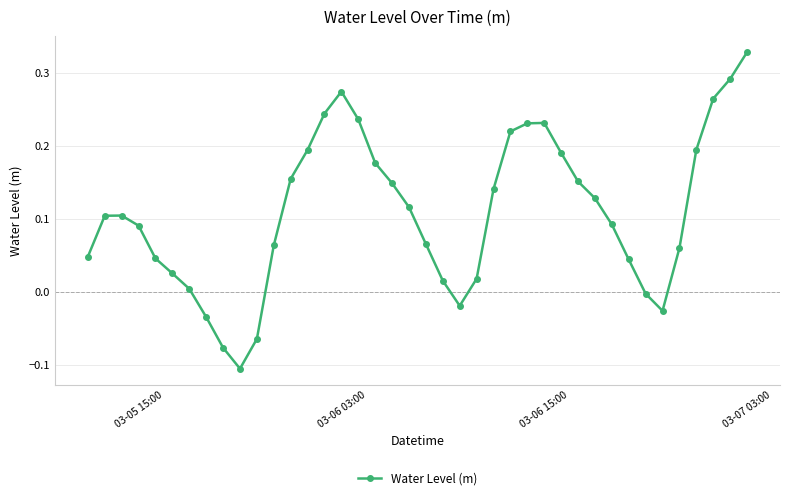

How many points are higher than both their immediate neighbors (excluding endpoints)?

3